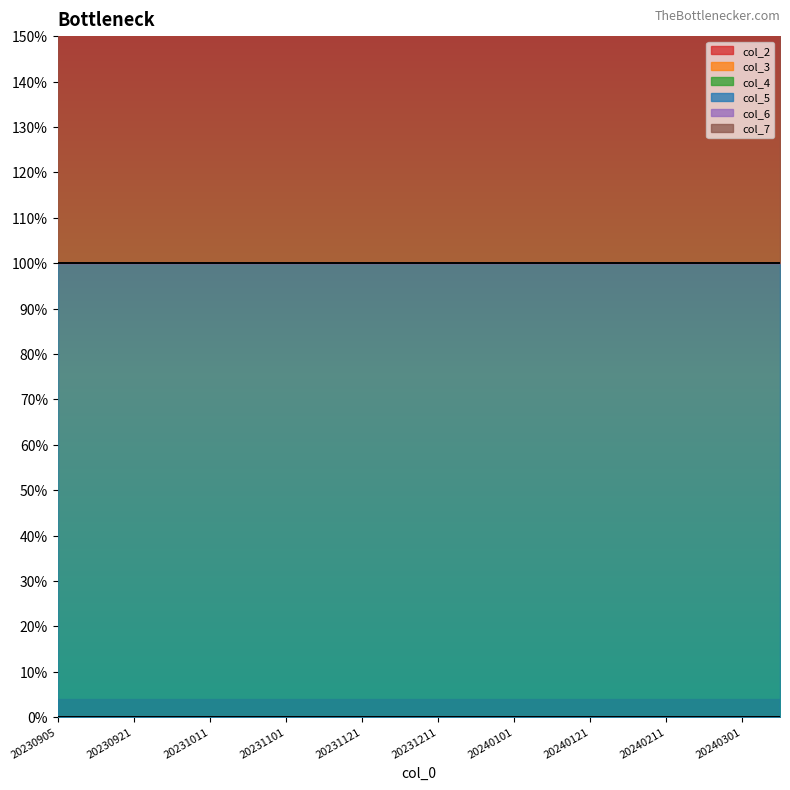

Reading left to right, extract all data points from this chart.

col_2: 0	0	0	0	0	0	0	0	0	0	0	0	0	0	0	0	0	0	0	0
col_3: 0	0	0	0	0	0	0	0	0	0	0	0	0	0	0	0	0	0	0	0
col_4: 0	0	0	0	0	0	0	0	0	0	0	0	0	0	0	0	0	0	0	0
col_5: 1	1	1	1	1	1	1	1	1	1	1	1	1	1	1	1	1	1	1	1
col_6: 0	0	0	0	0	0	0	0	0	0	0	0	0	0	0	0	0	0	0	0
col_7: 1	1	1	1	1	1	1	1	1	1	1	1	1	1	1	1	1	1	1	1